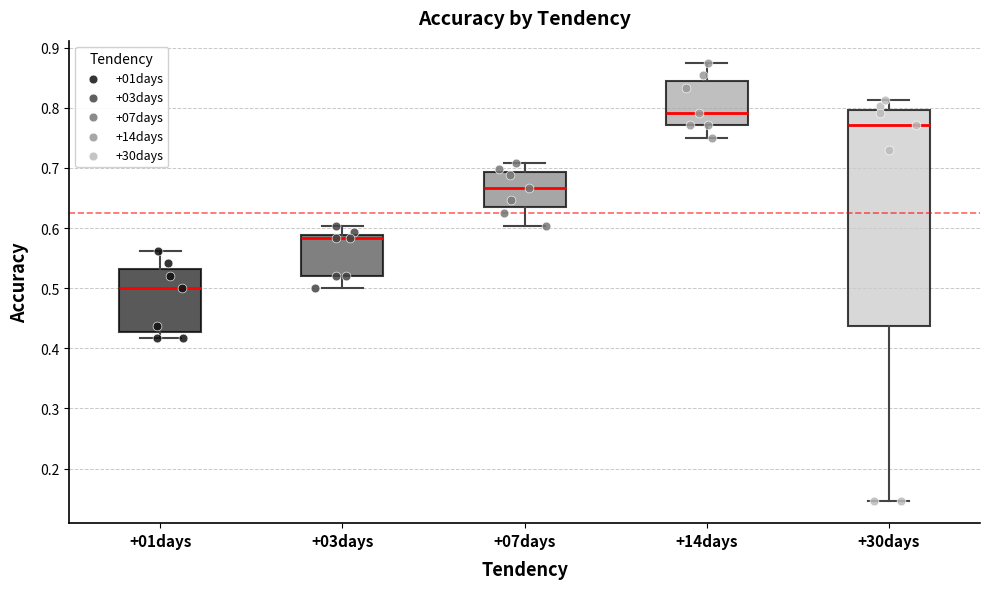

Which box is the tallest, from its lower edge to its upper edge?

+30days